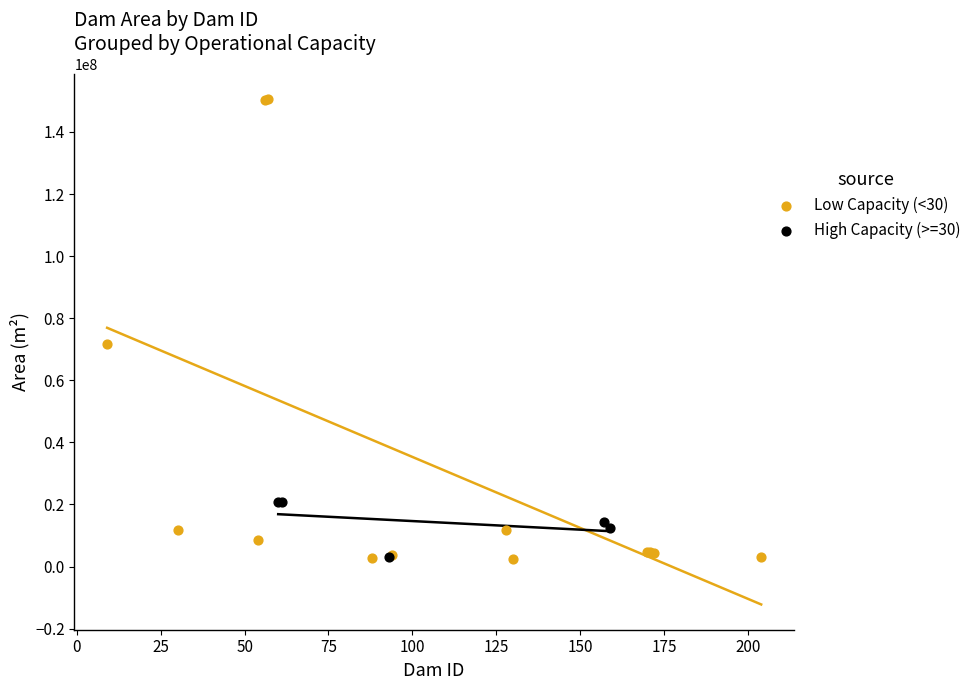

What are all the series names shown in the legend?

Low Capacity (<30), High Capacity (>=30)